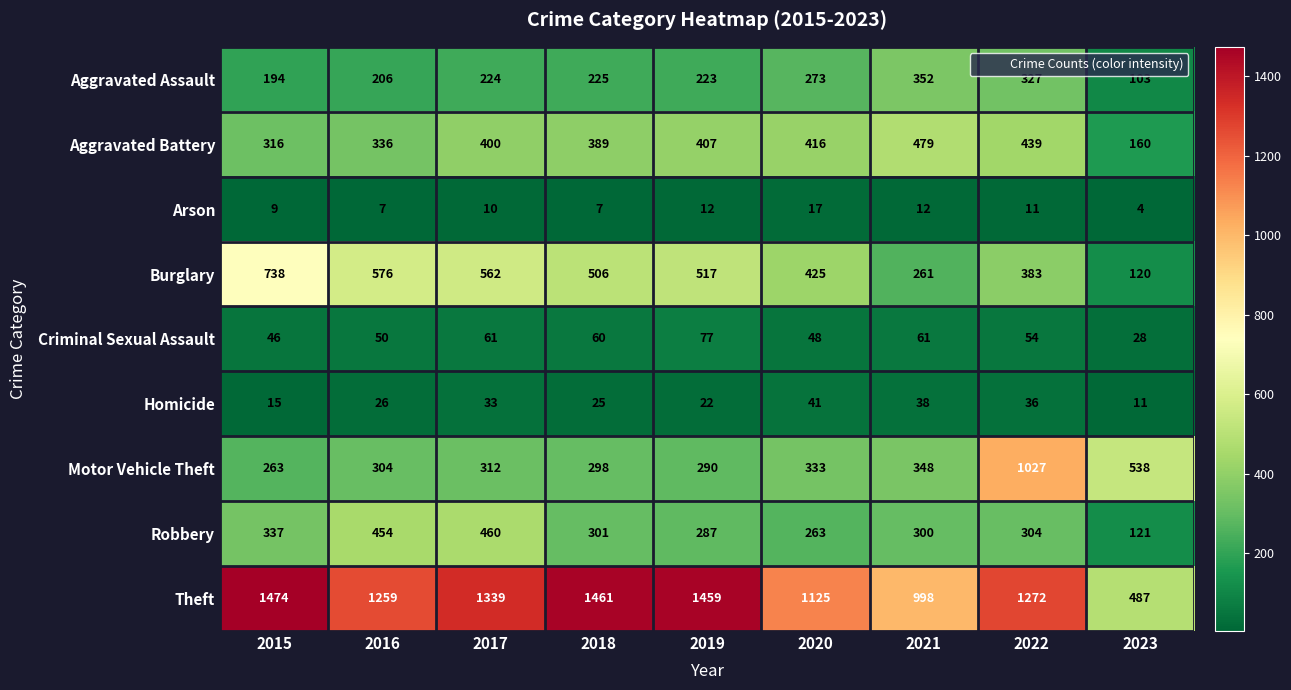

Which label corresponds to the smallest value in the chart?

2023